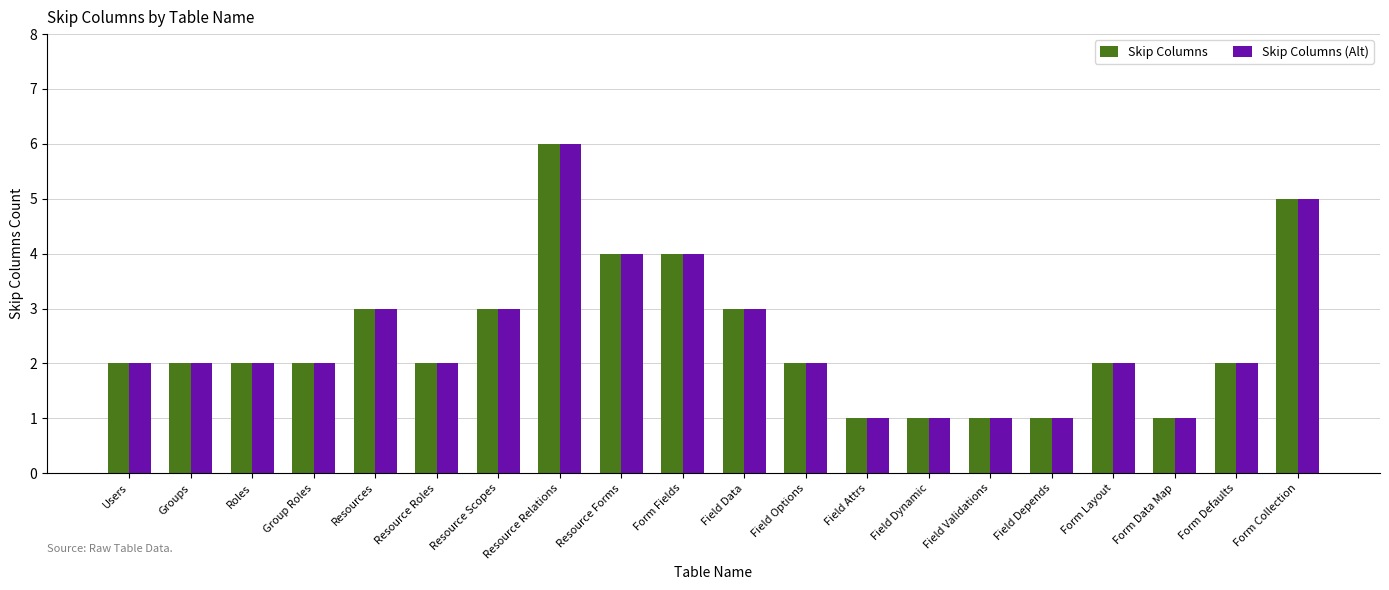

How many Skip Columns (Alt) values are between 2 and 3?

11